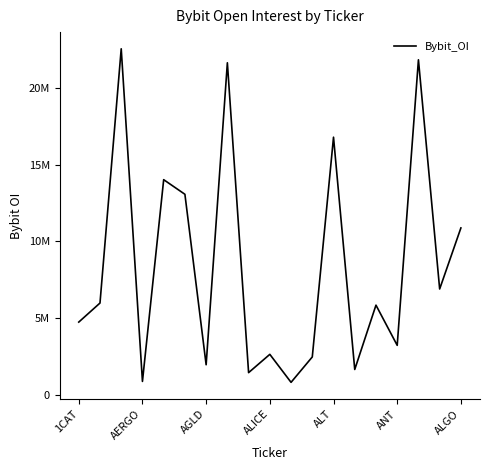

Does the chart display data point markers on the line(s)?

No